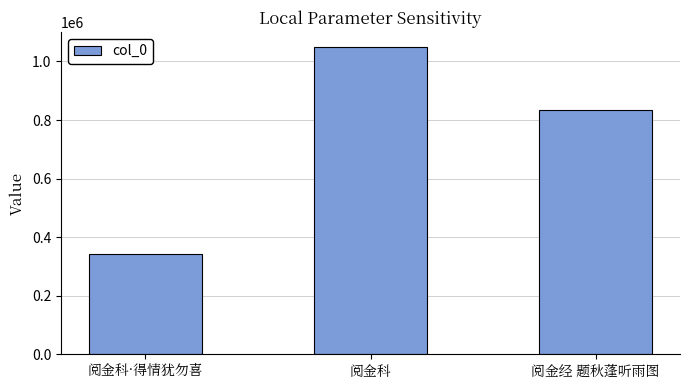

What is the value of the 1st bar from the left?

343022